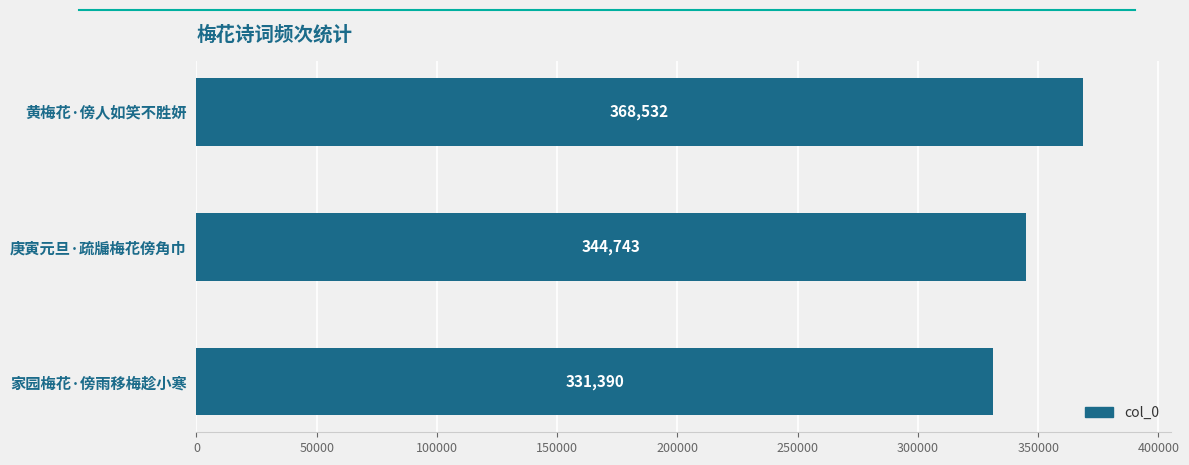

True or false: the data shows 344743 at 庚寅元旦·疏牖梅花傍角巾.

True